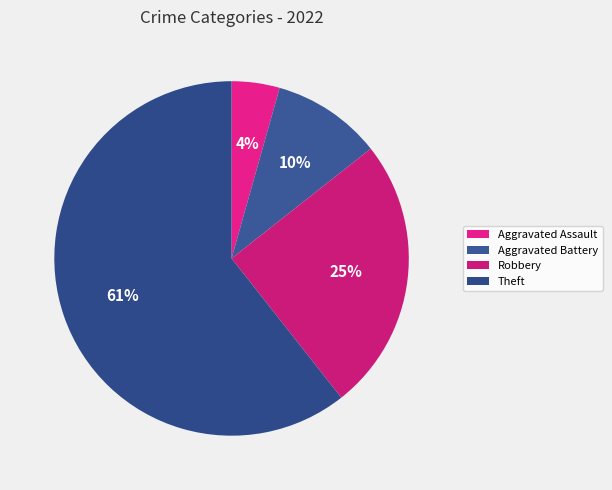

What is the largest slice in the pie chart?

Theft